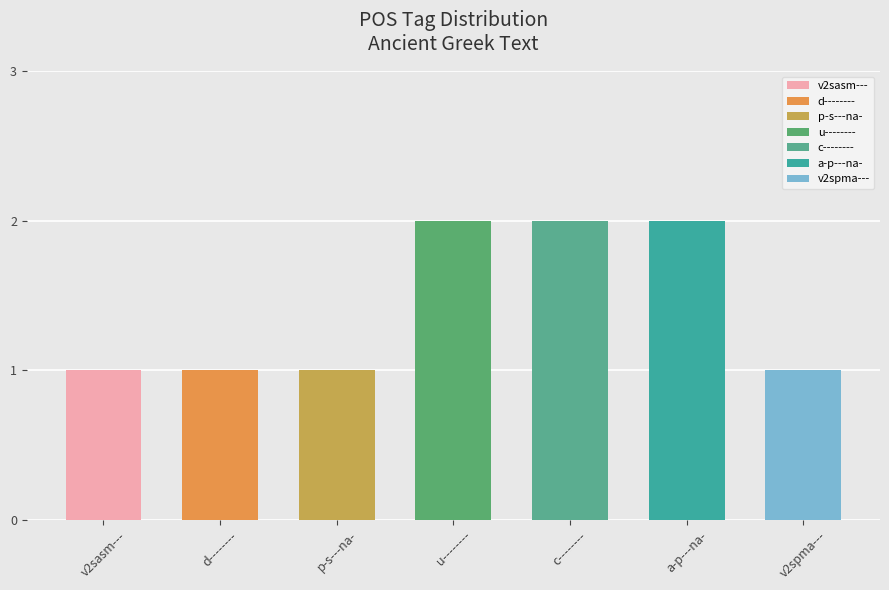

Does the chart contain any negative values?

No